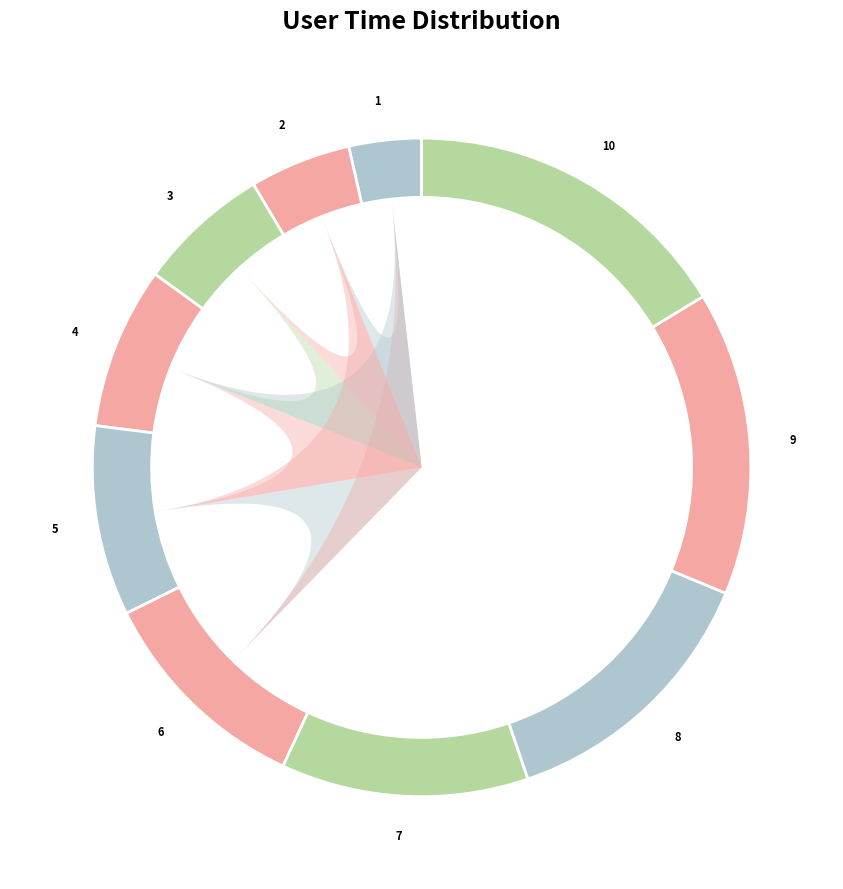

To the nearest percent, what is the average slice percentage?

10%